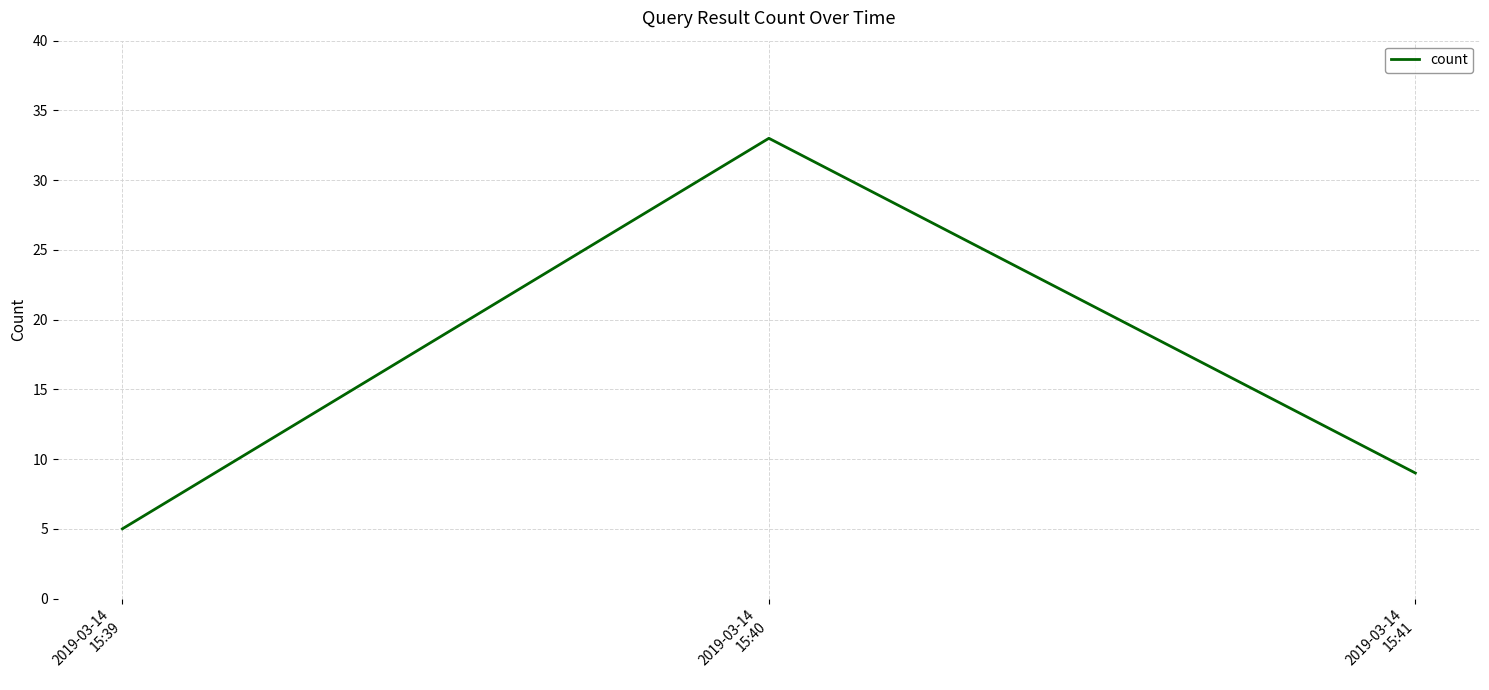

What is the difference between the maximum and minimum values?

28